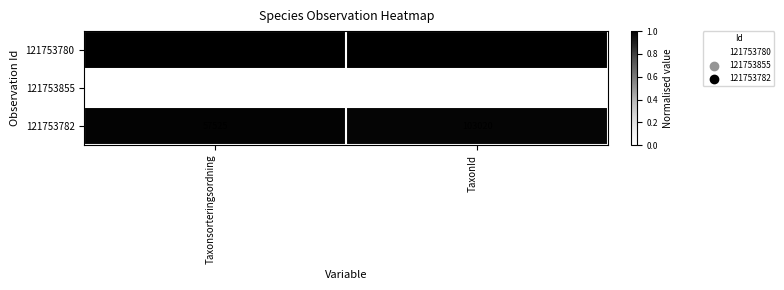

Which series has the largest range (max minus min)?

121753855